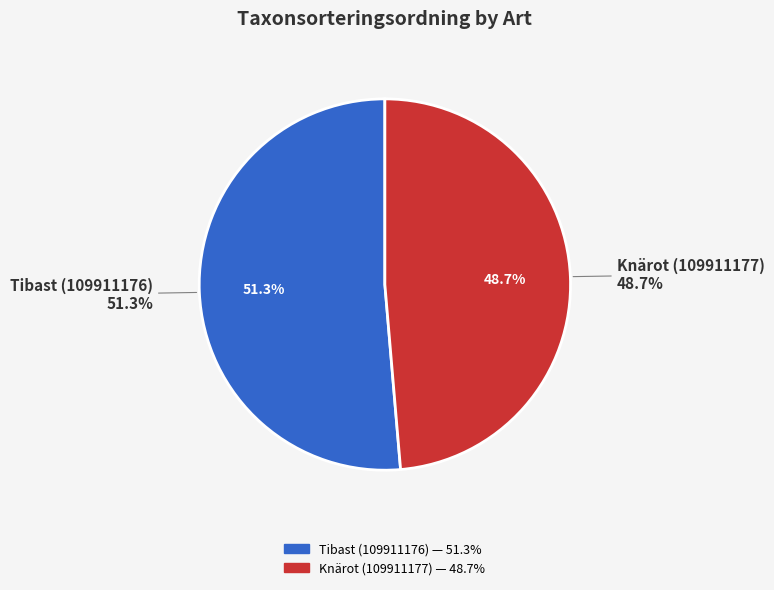

Which category has the smallest portion of the pie?

Knärot (109911177)